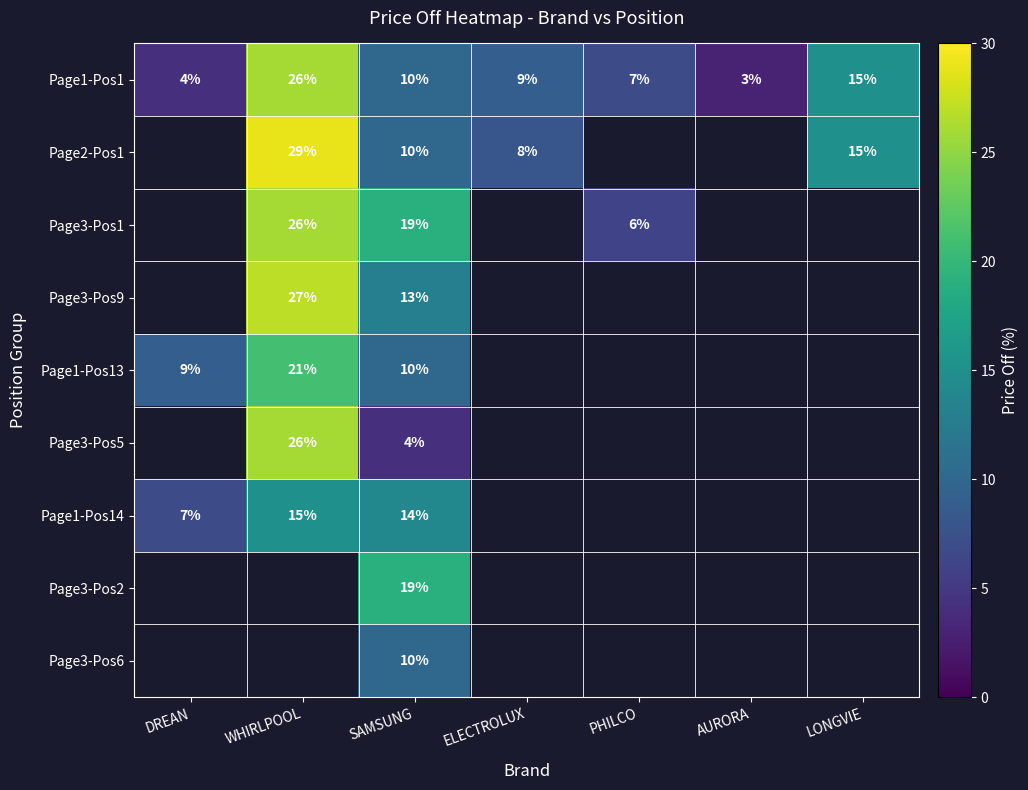

At which category is the sum across all series the highest?

SAMSUNG